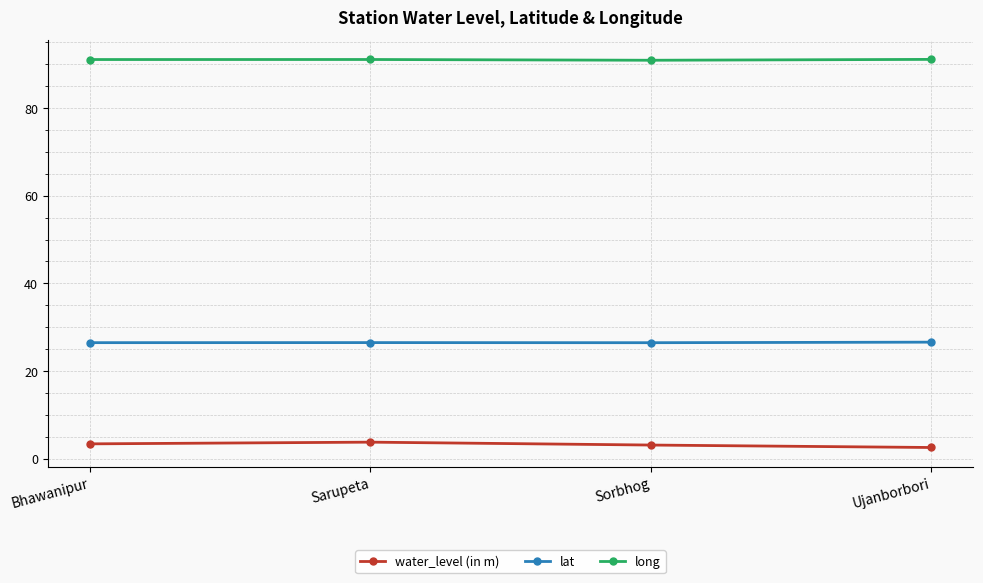

The water_level (in m) series shows 3.4 at Bhawanipur. True or false?

True